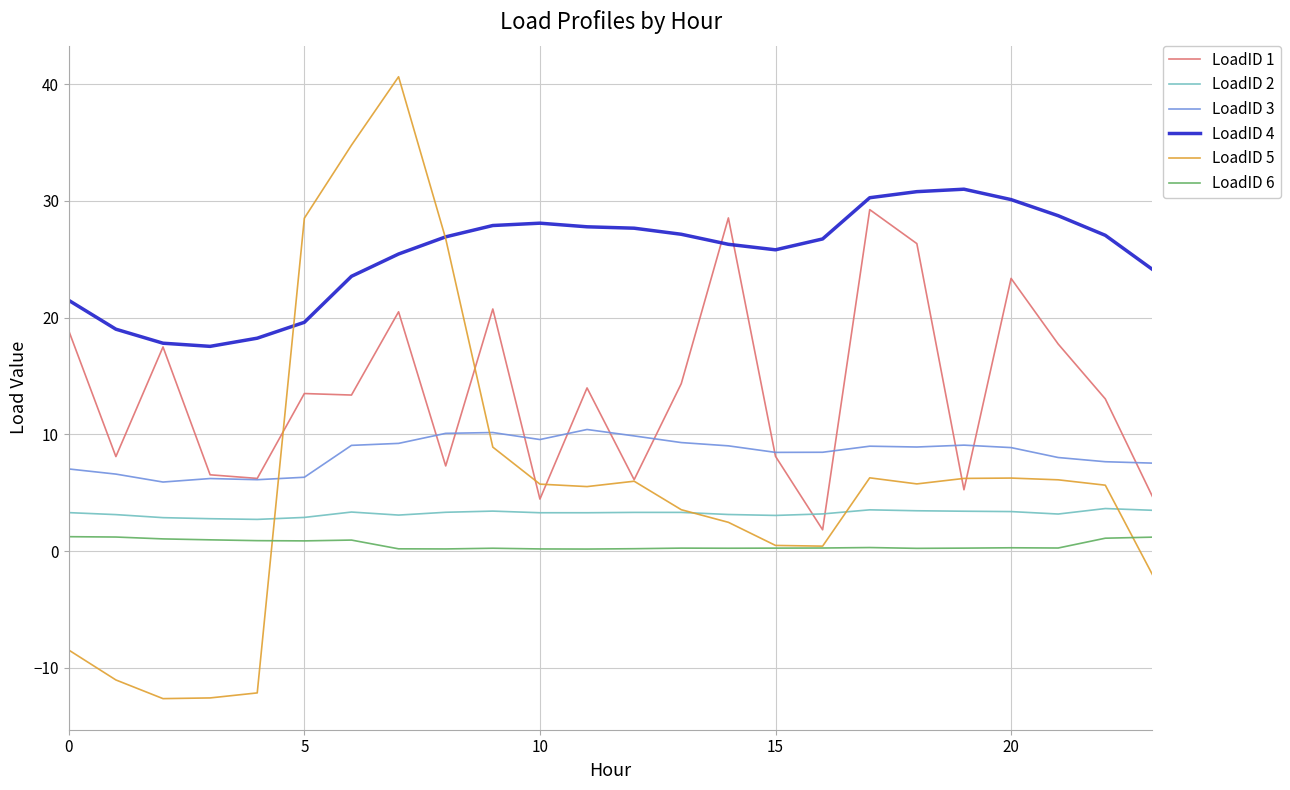

What is the greatest value displayed?

40.6